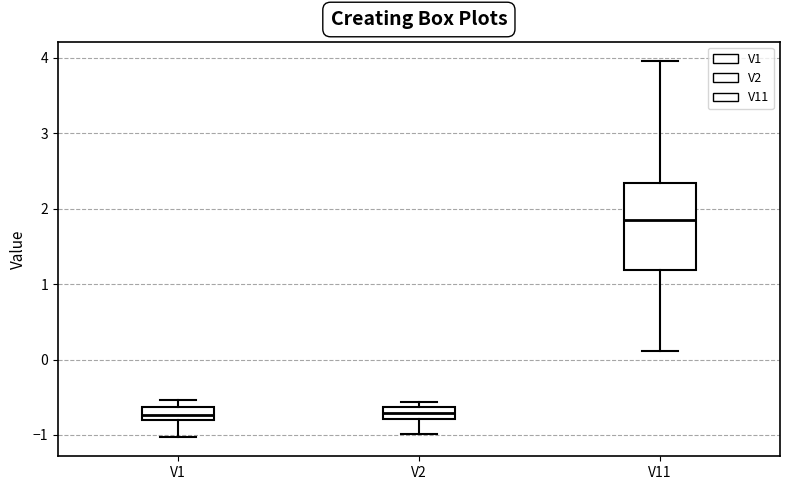

Which box is the tallest, from its lower edge to its upper edge?

V11